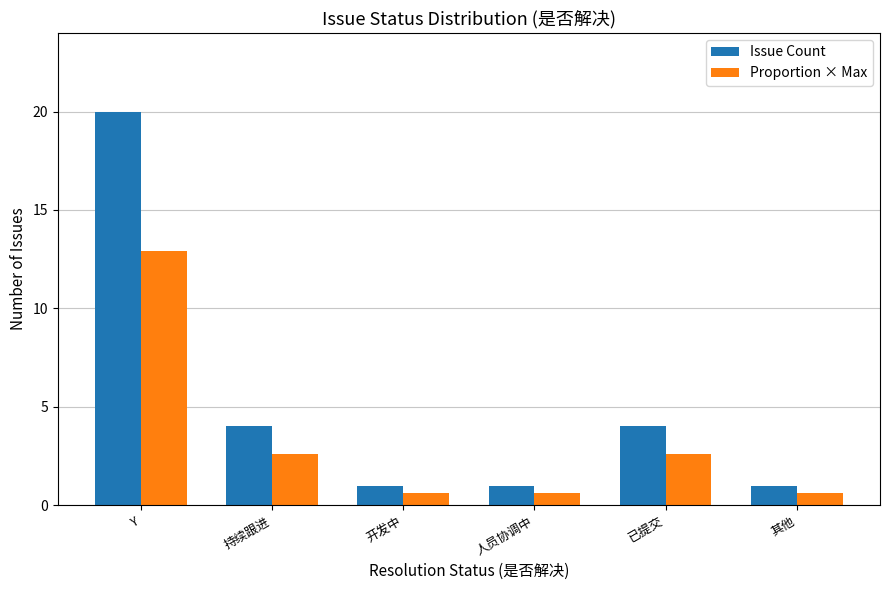

Rank the series by their maximum value, from lowest to highest.

Proportion × Max, Issue Count